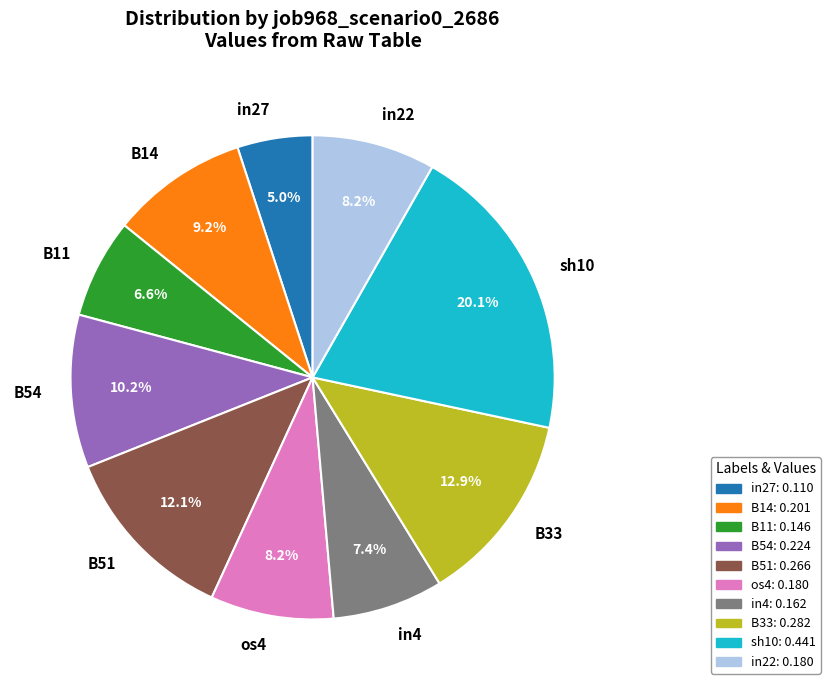

Which category has the smallest portion of the pie?

in27